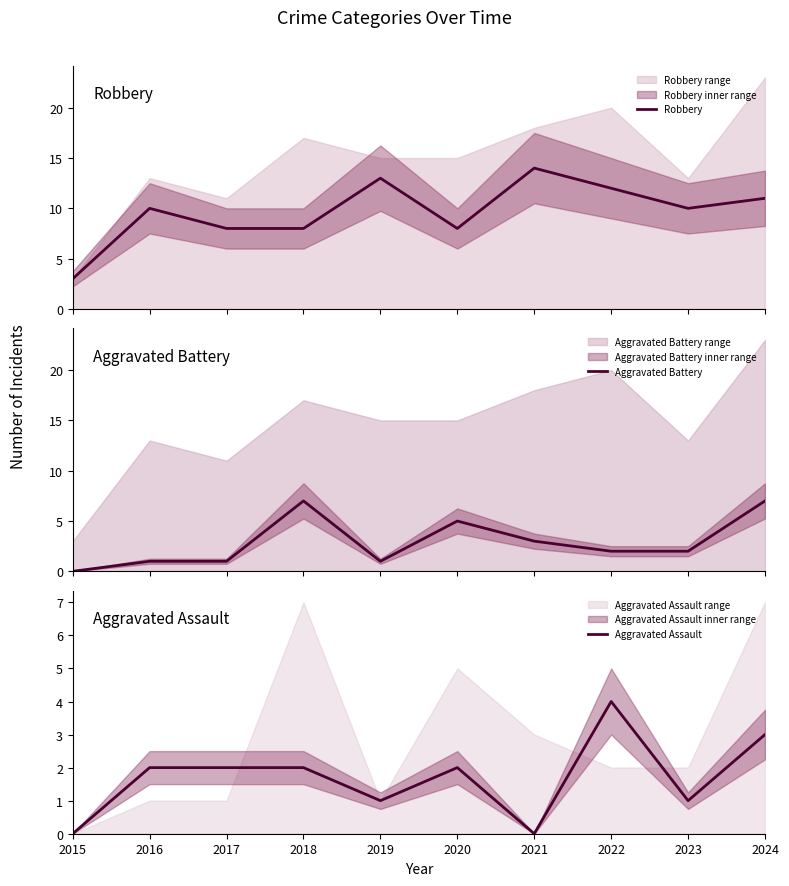

In Robbery, how many points are higher than both neighbors (excluding endpoints)?

3